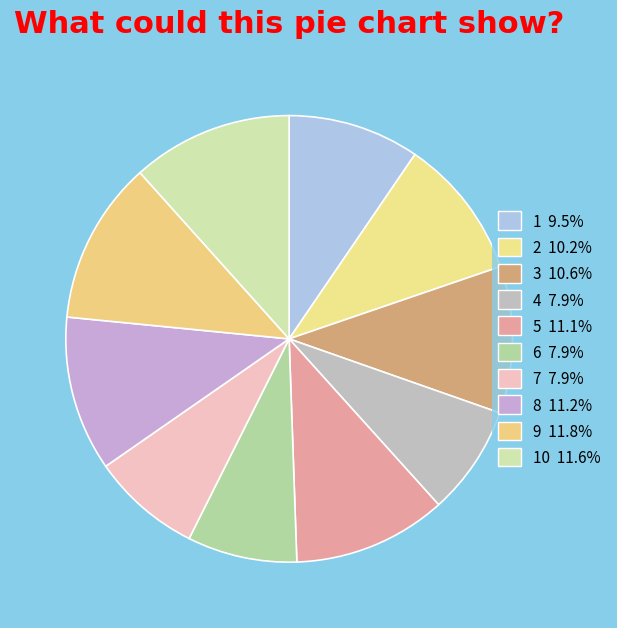

How many segments does this pie chart have?

10